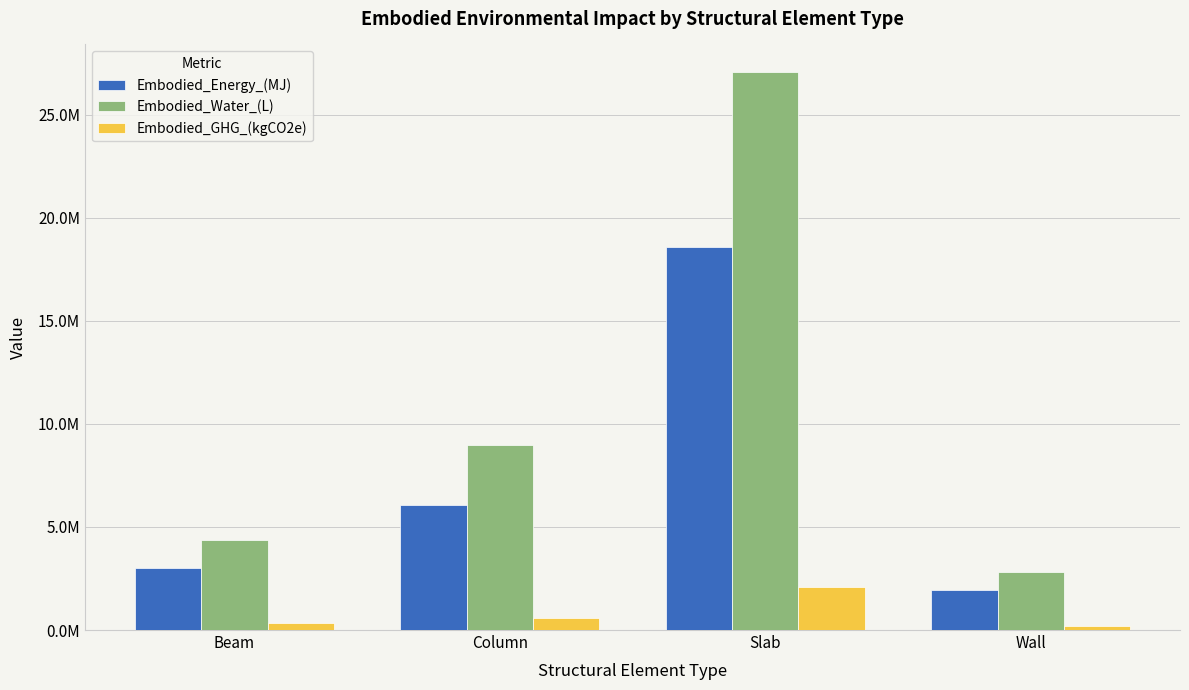

Reading left to right, list all the values displayed in this chart.

Embodied_Energy_(MJ): Beam=3002770.5	Column=6078551.4	Slab=18595307.9	Wall=1918300.0
Embodied_Water_(L): Beam=4377932.3	Column=8968438.4	Slab=27055263.4	Wall=2790840.8
Embodied_GHG_(kgCO2e): Beam=329932.6	Column=573993.6	Slab=2092752.7	Wall=216059.0